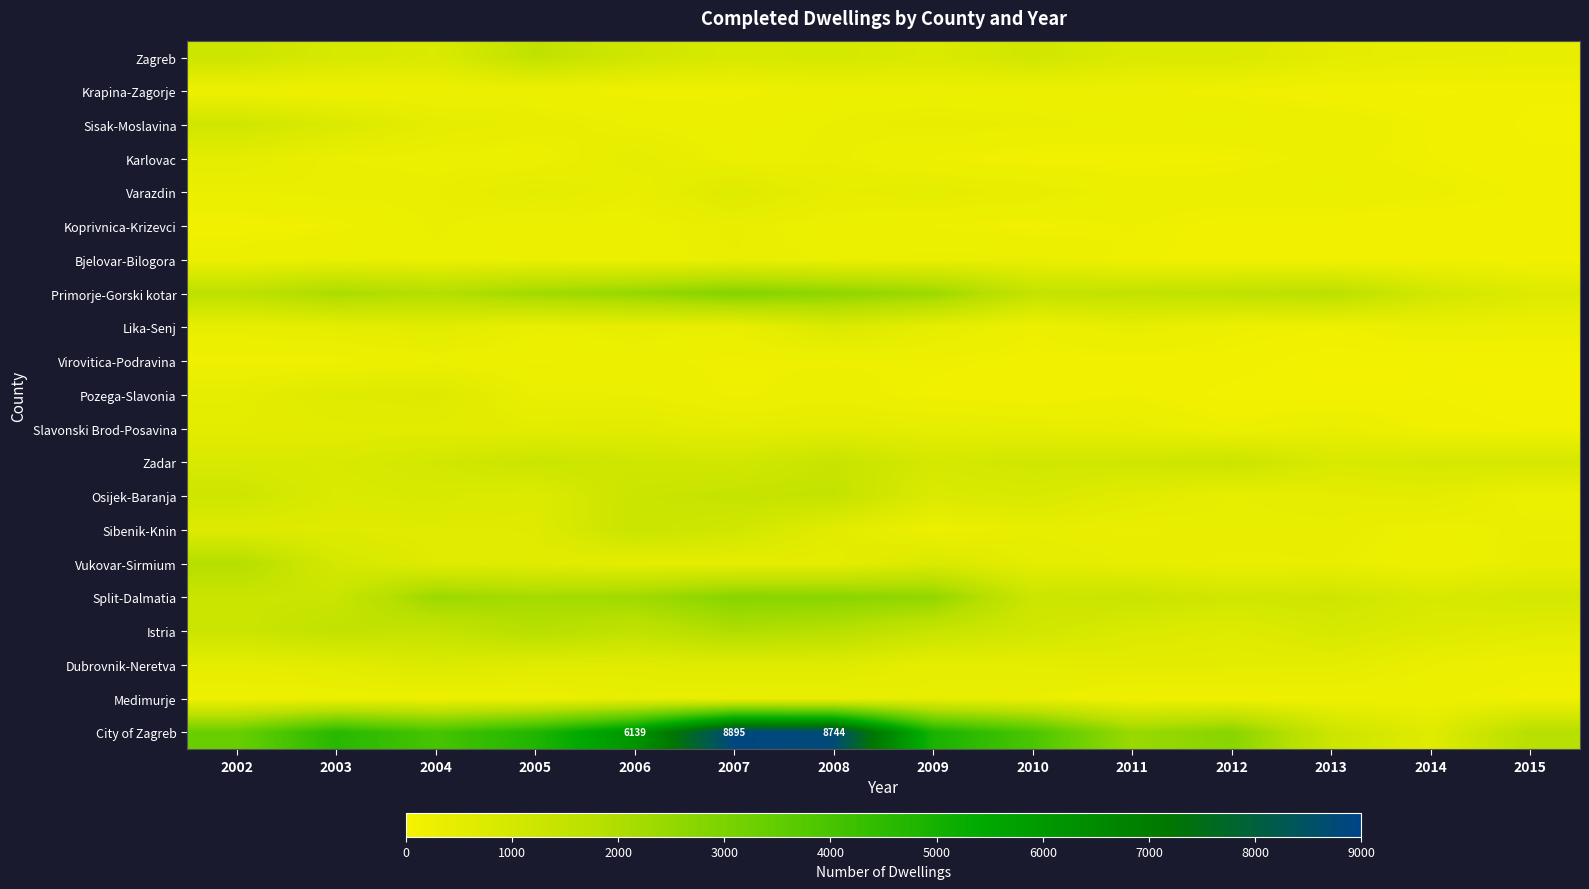

At which category does the chart reach its peak across all series?

2007